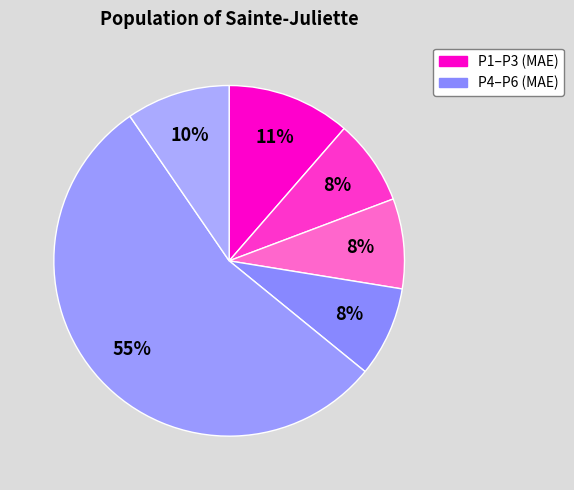

How many slices are in this pie chart?

6